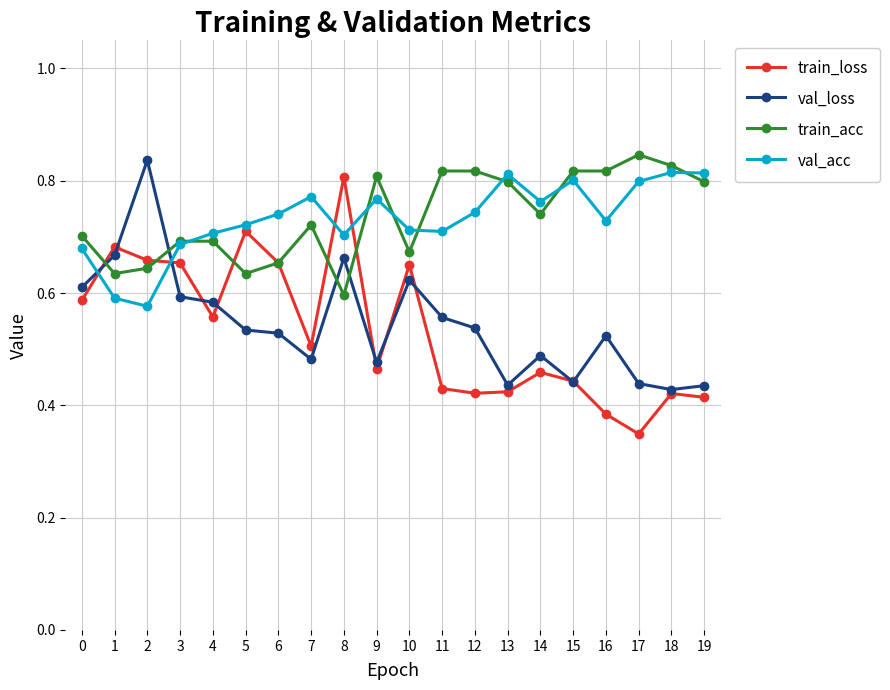

At which label is train_loss closest to 0?

17